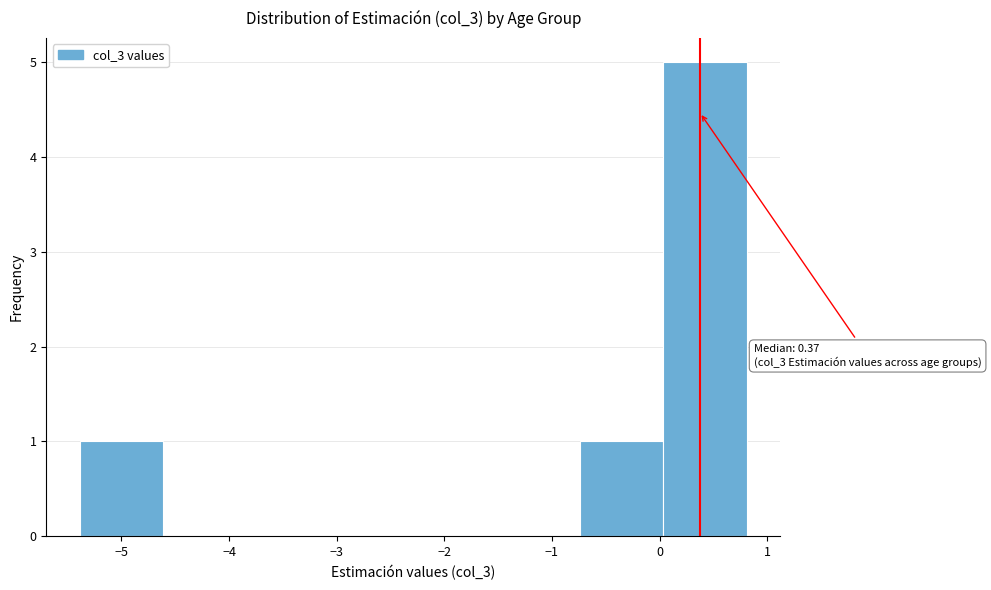

Over which range of the x-axis is the bar tallest?

0.0 to 0.8